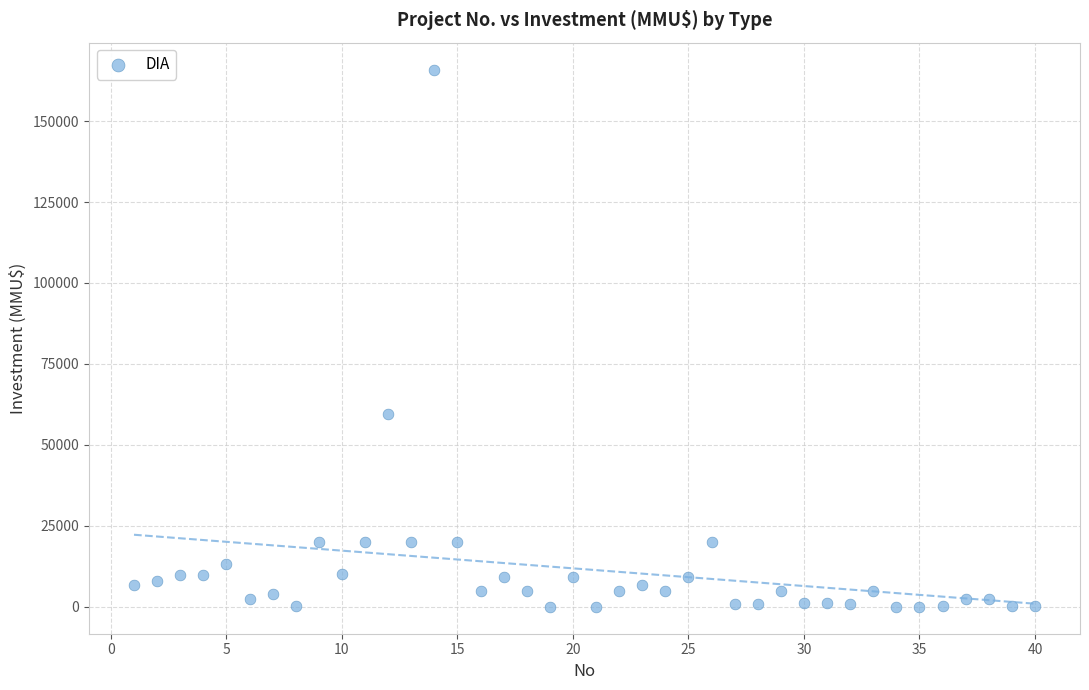

What Y value in the scatter plot is closest to 82955?

59482